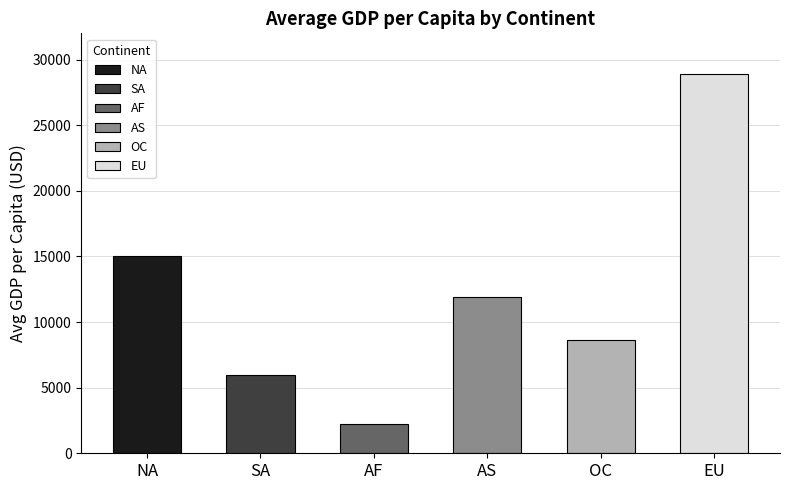

List the labels in order of value, smallest first.

AF, SA, OC, AS, NA, EU